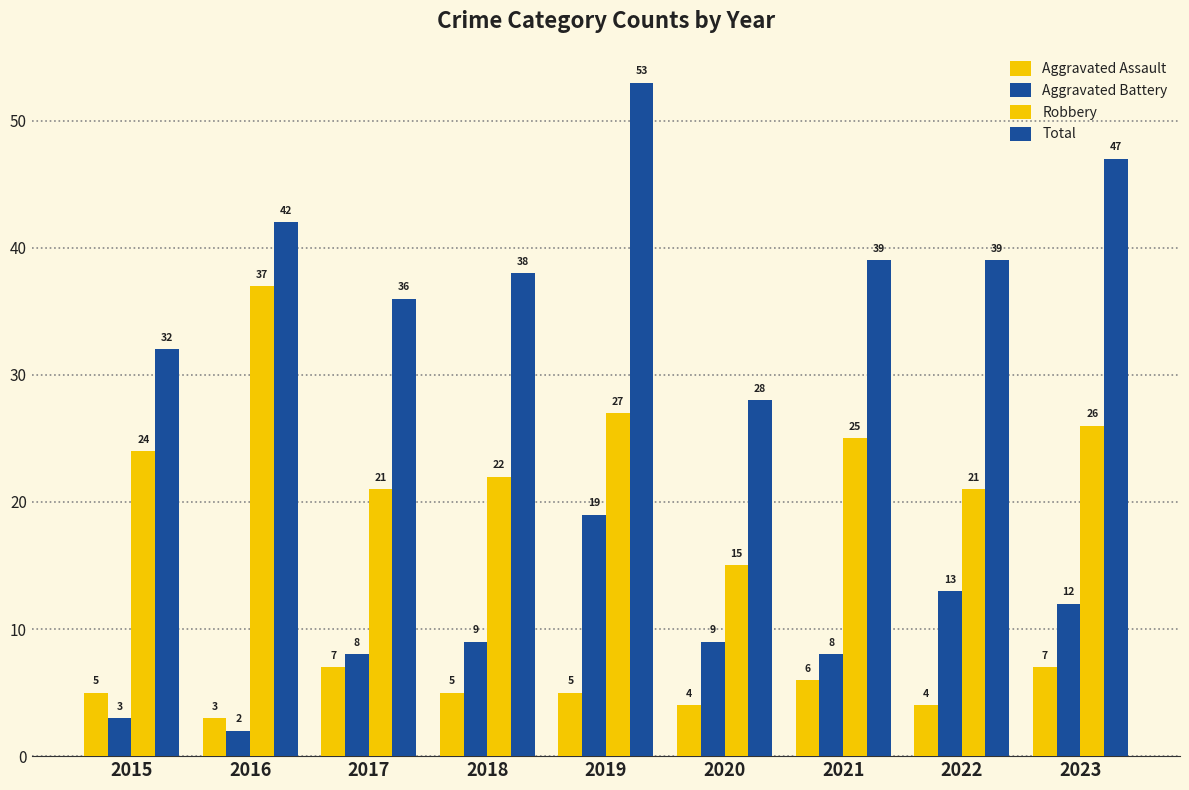

True or false: Robbery has a value of 18 at 2019.

False